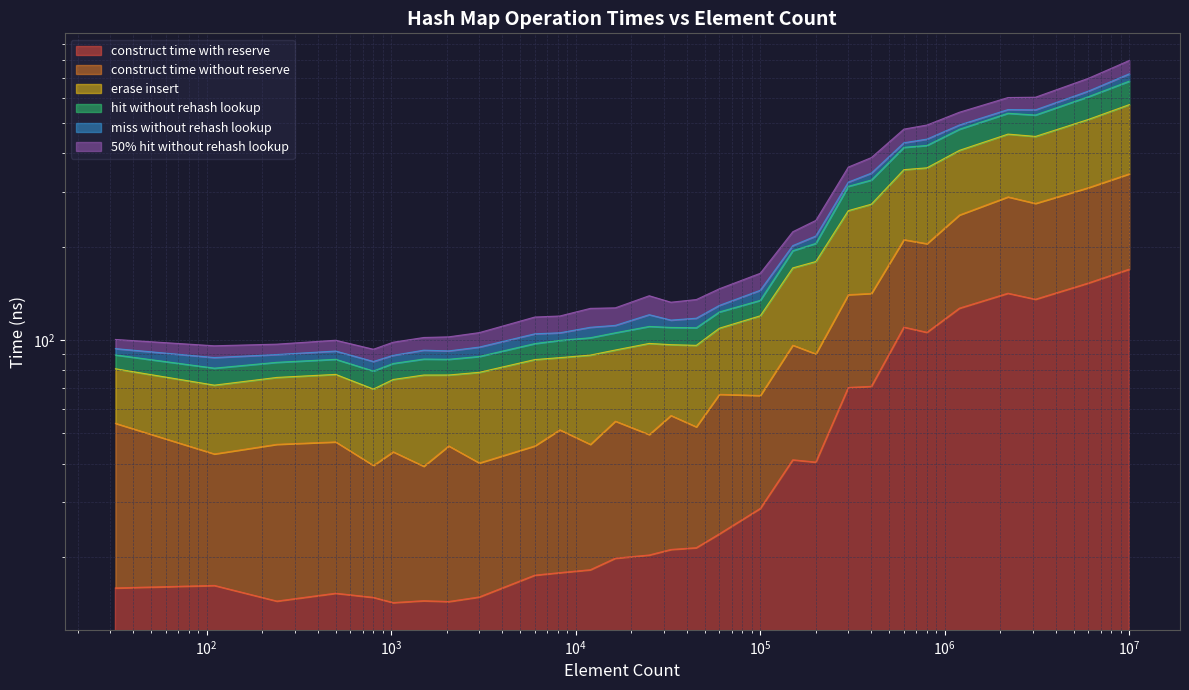

The avg_50pct_hit_without_rehash_lookup_ns series shows 878.8 at 3100000. True or false?

False